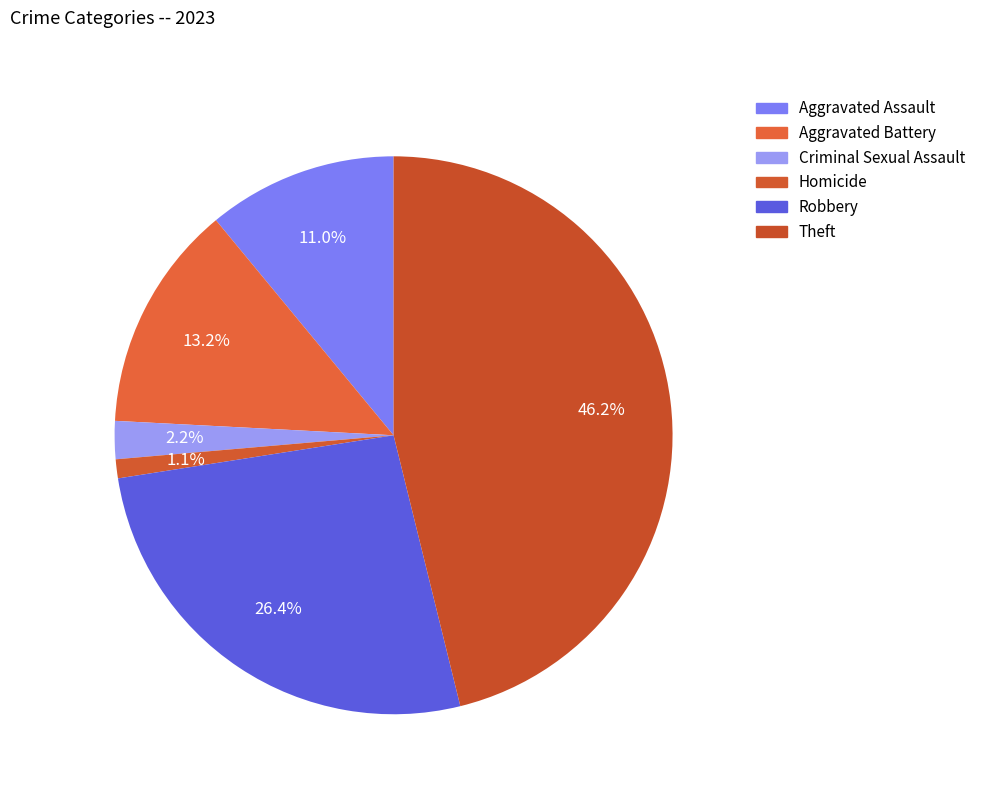

Count the number of slices in the pie.

6